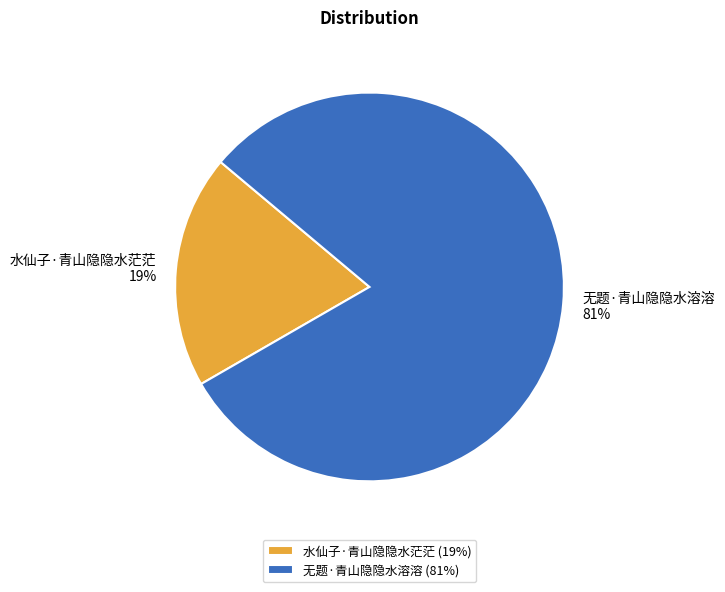

The 水仙子·青山隐隐水茫茫 slice represents 19% of the pie. True or false?

True